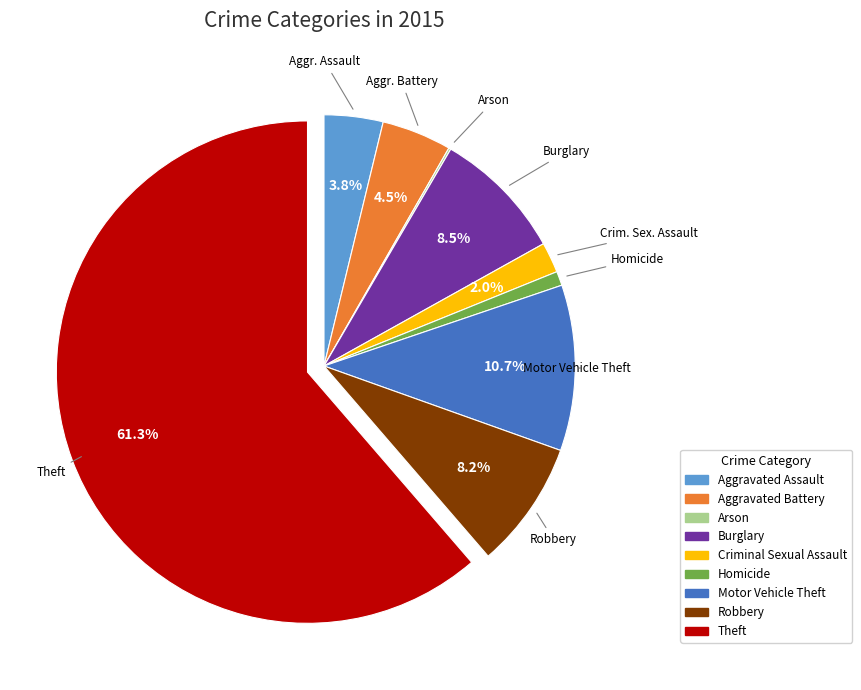

To the nearest percent, what is the difference between the Theft and Criminal Sexual Assault slice percentages?

59%